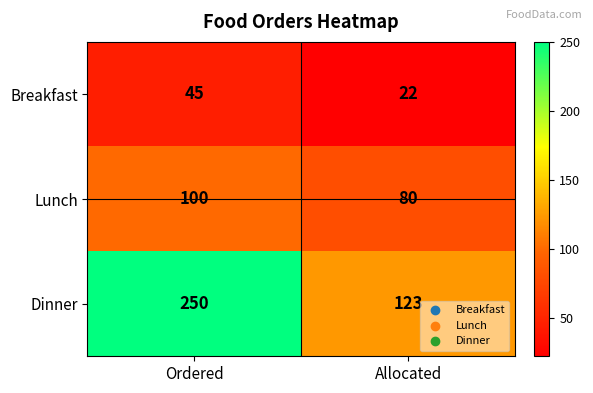

How many categories are shown in the chart?

2